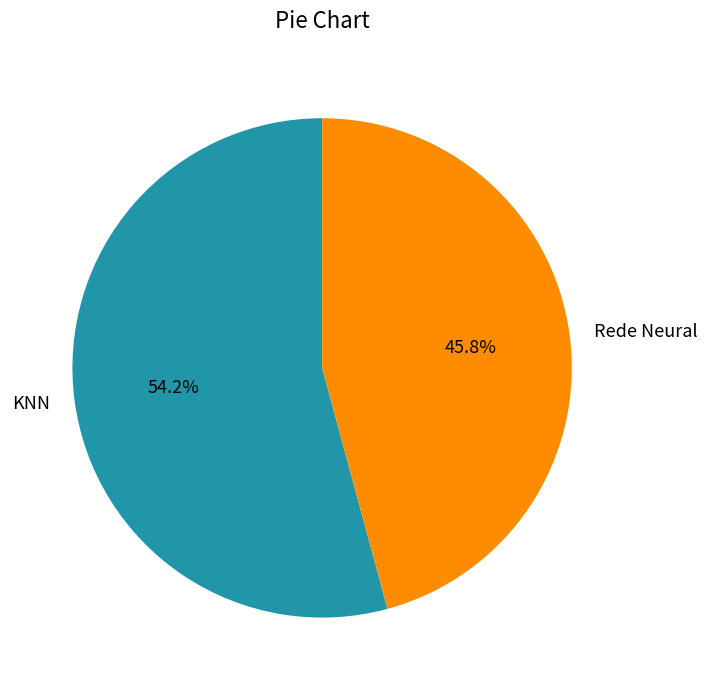

To the nearest percent, what is the difference between the largest and smallest slice percentages?

8%